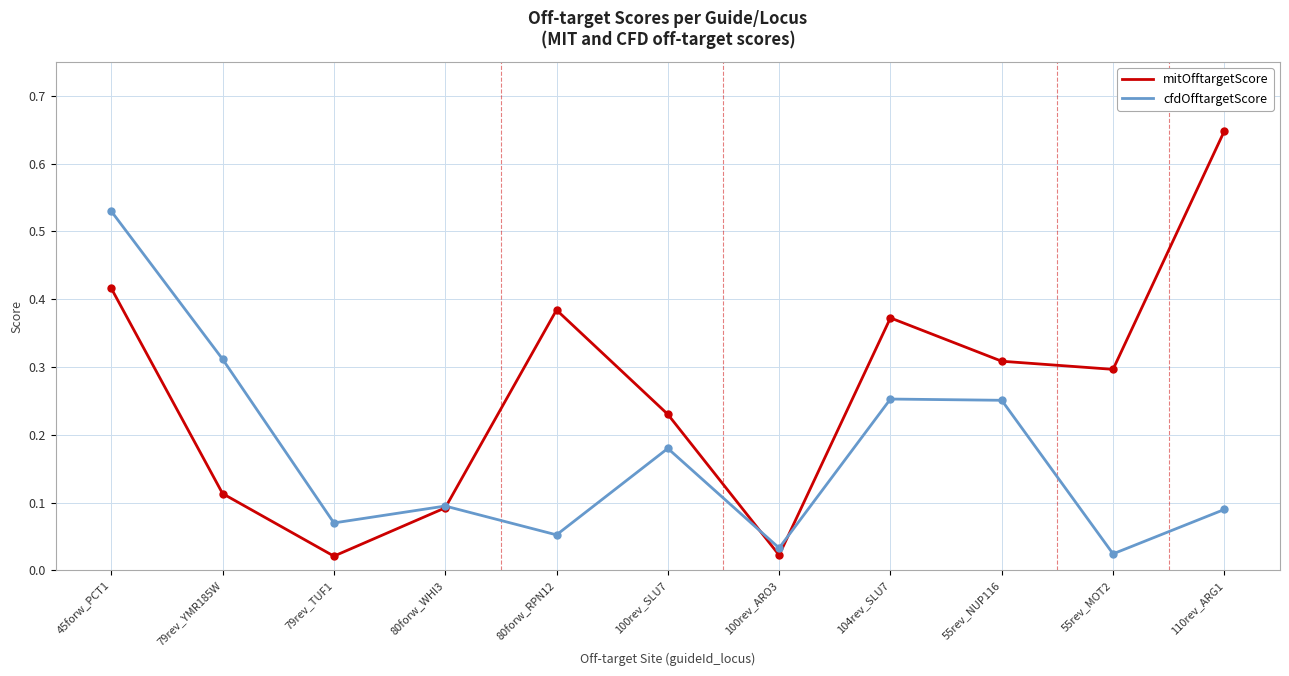

Which series has the largest total across all categories?

mitOfftargetScore